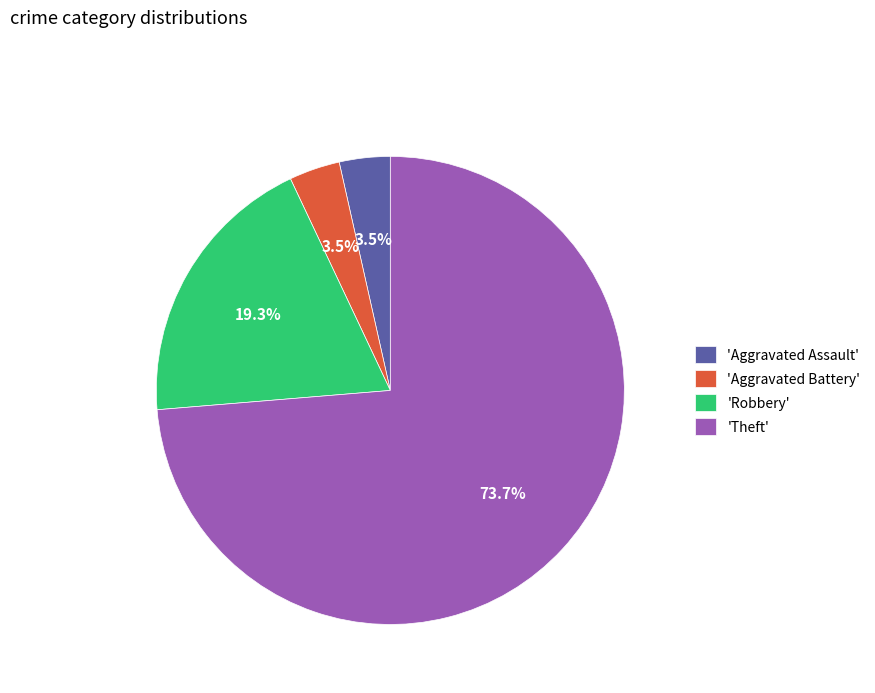

Is 'Theft' the majority of the pie?

Yes